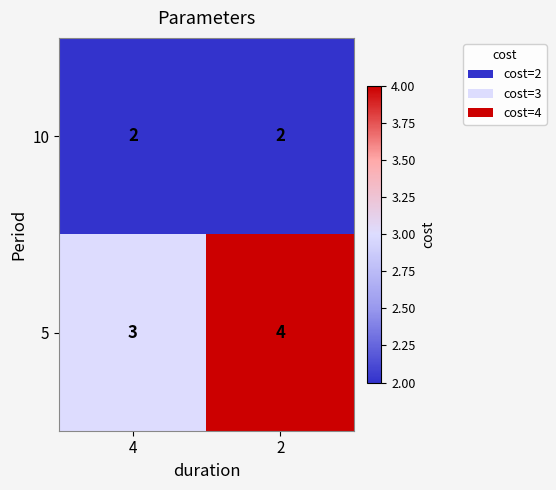

List the series in order of their peak value, highest first.

5, 10